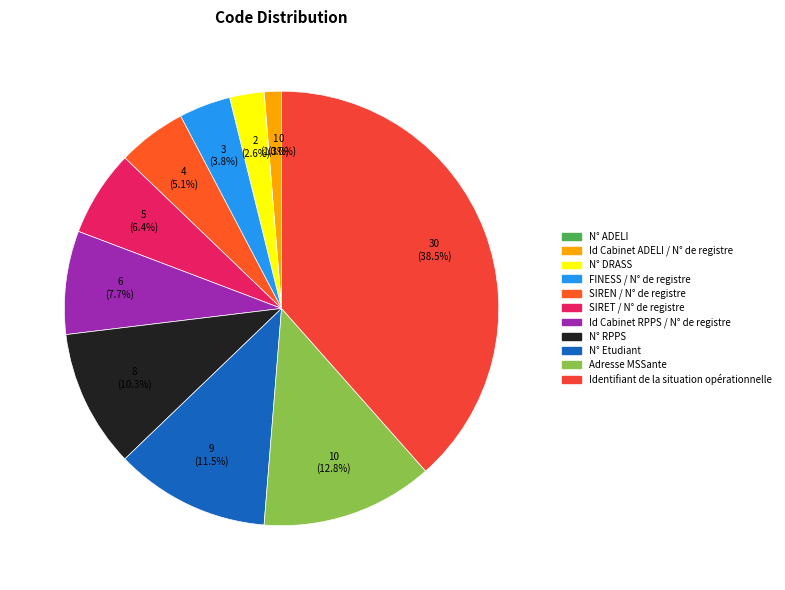

Combined, what portion of the pie is N° RPPS and Id Cabinet ADELI / N° de registre?

11.5%